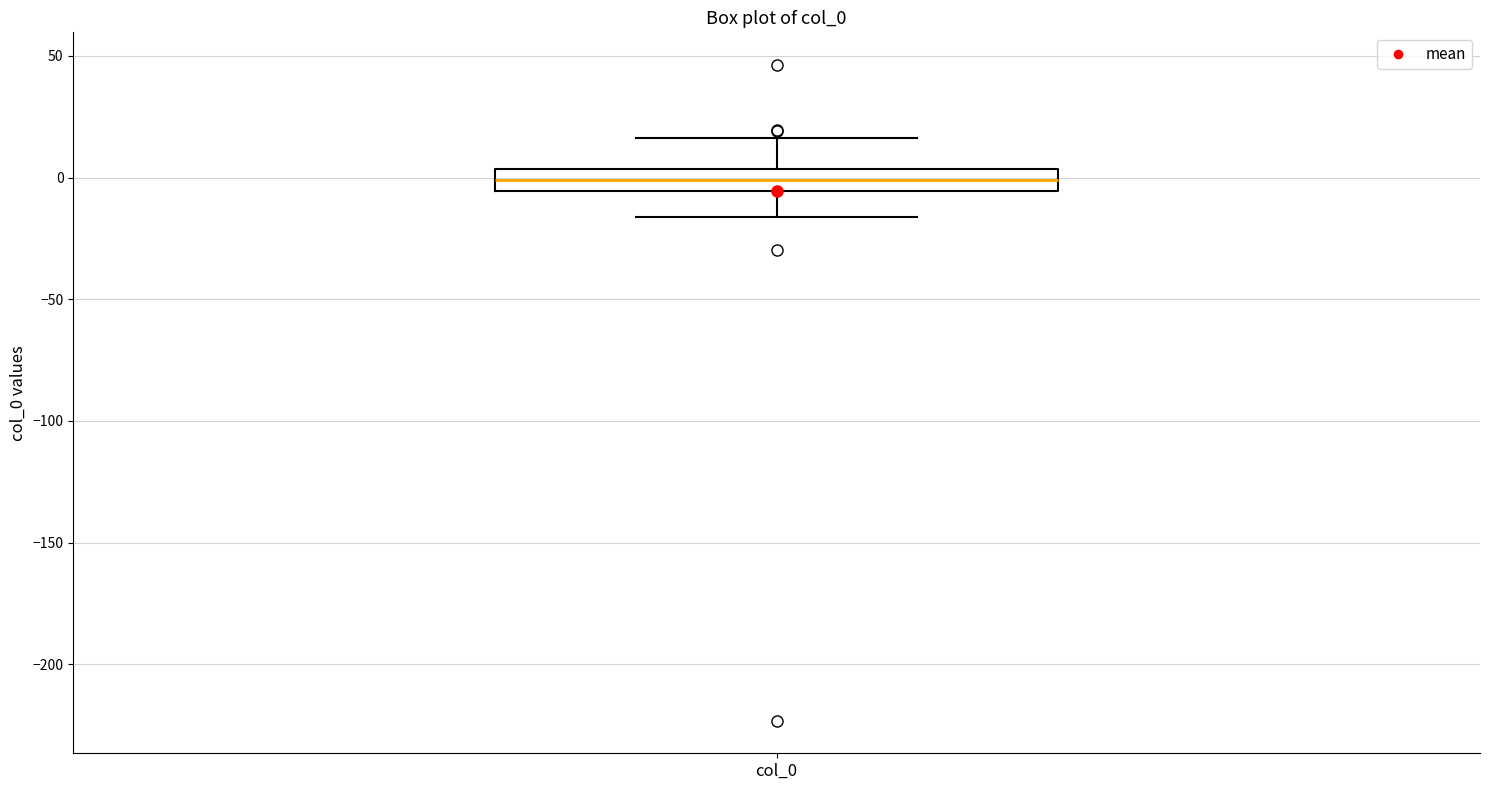

Where does the median line of the box for col_0 sit on the y-axis? The values are not printed on the chart, so give them approximately, as read against the axis.

0